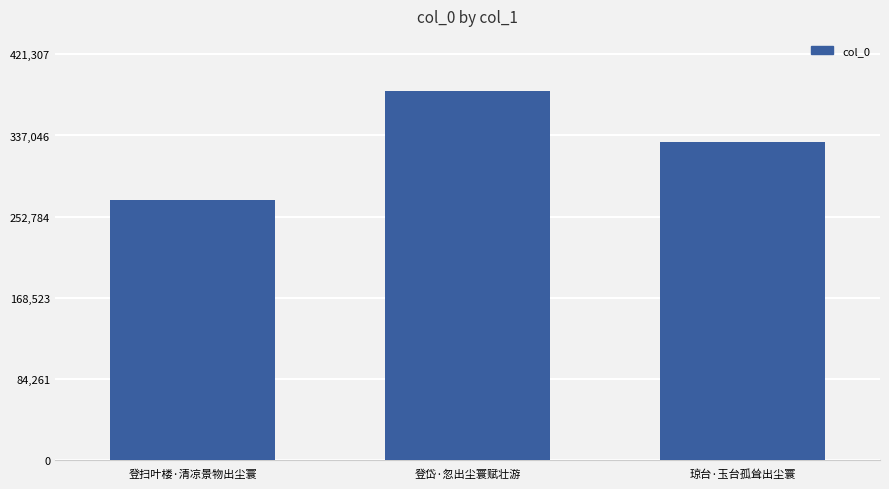

At which label is the value closest to 326662?

琼台·玉台孤耸出尘寰